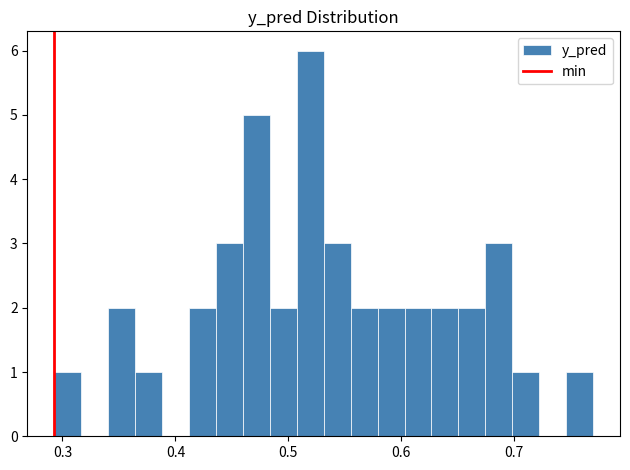

Read against the x-axis, roughly where is the centre of the tallest bar?

0.52